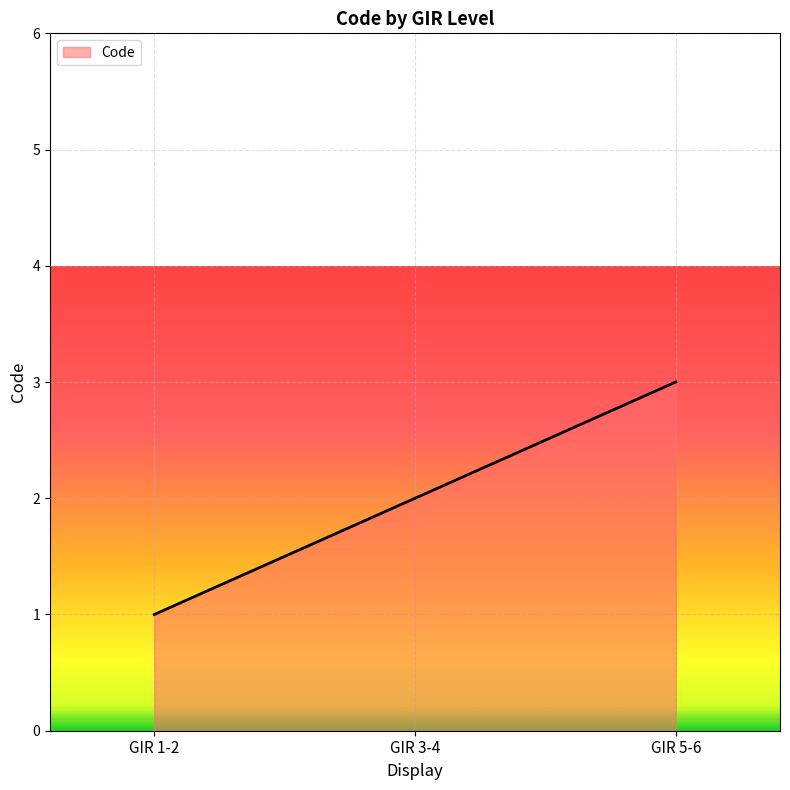

Reading left to right, transcribe all the data shown in this chart.

GIR 1-2=1	GIR 3-4=2	GIR 5-6=3